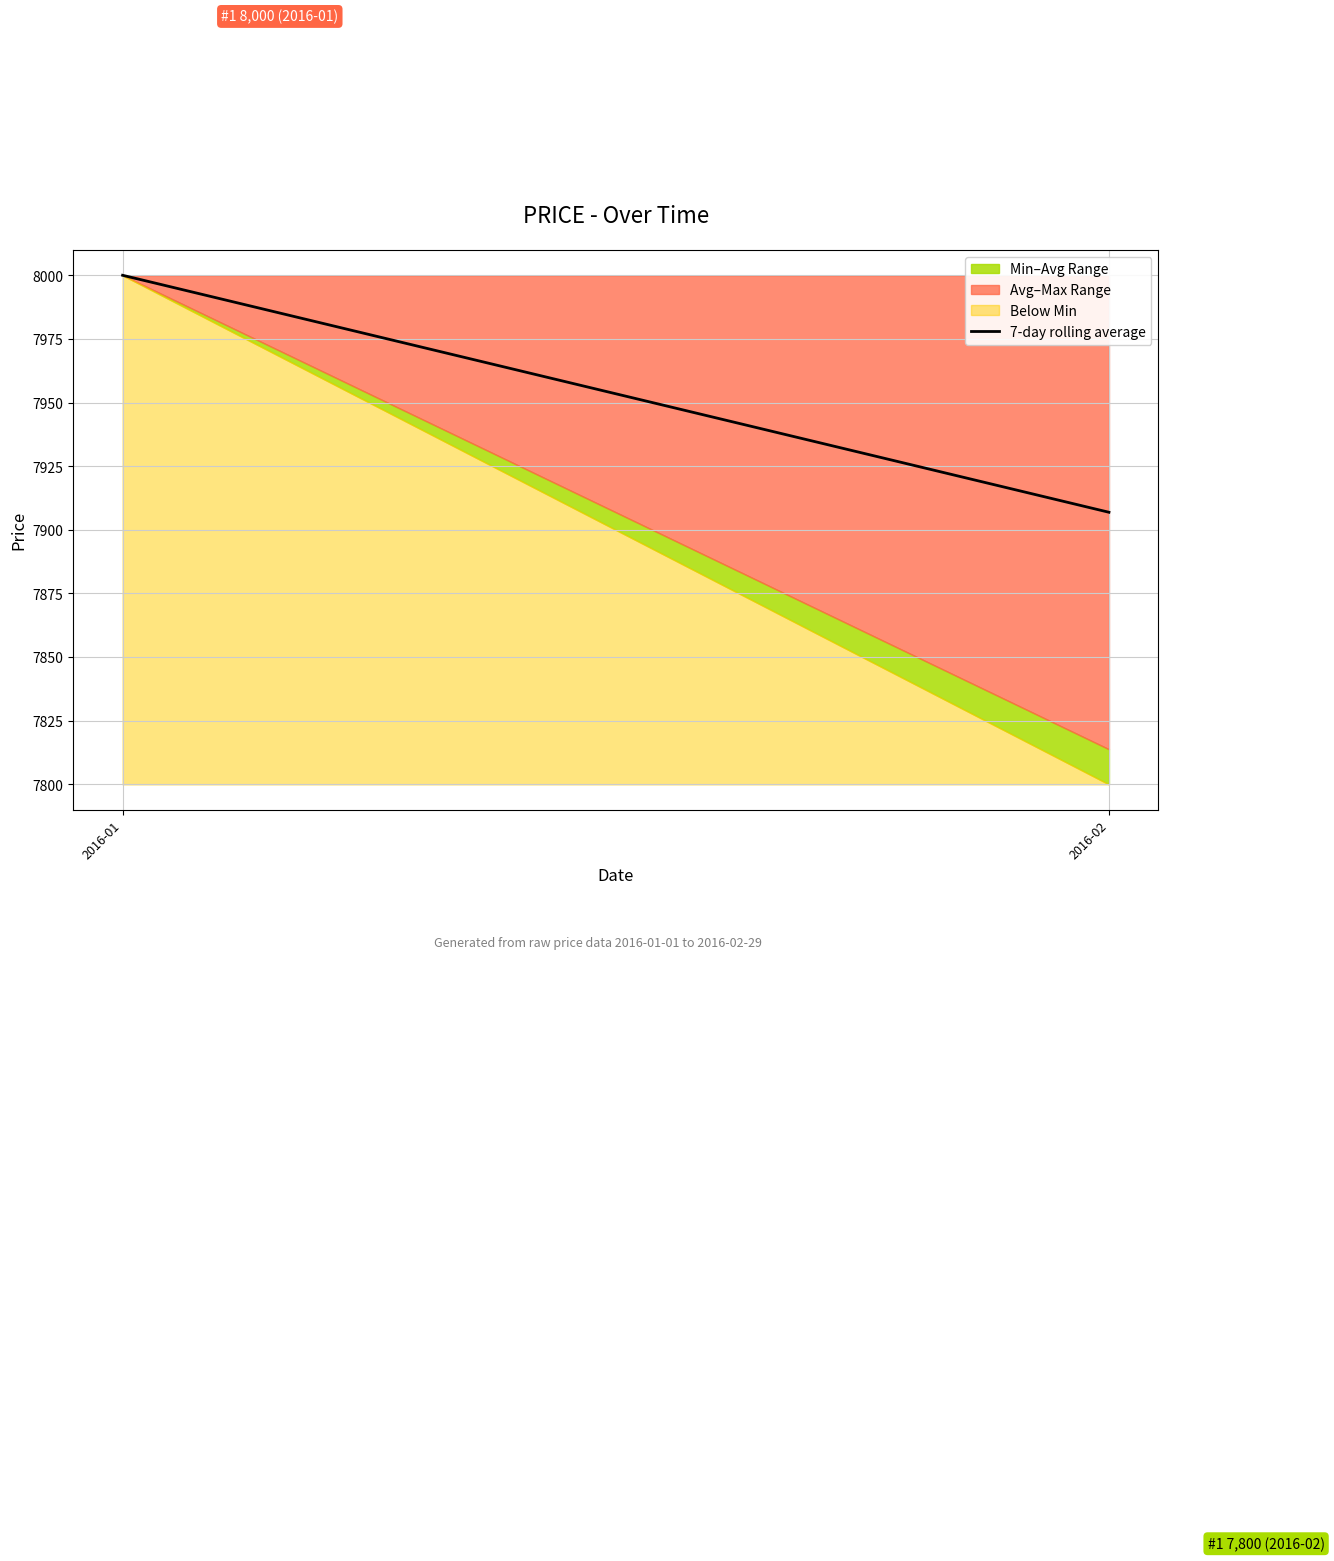

What is the change in value from 2016-01 to 2016-02?

-93.1